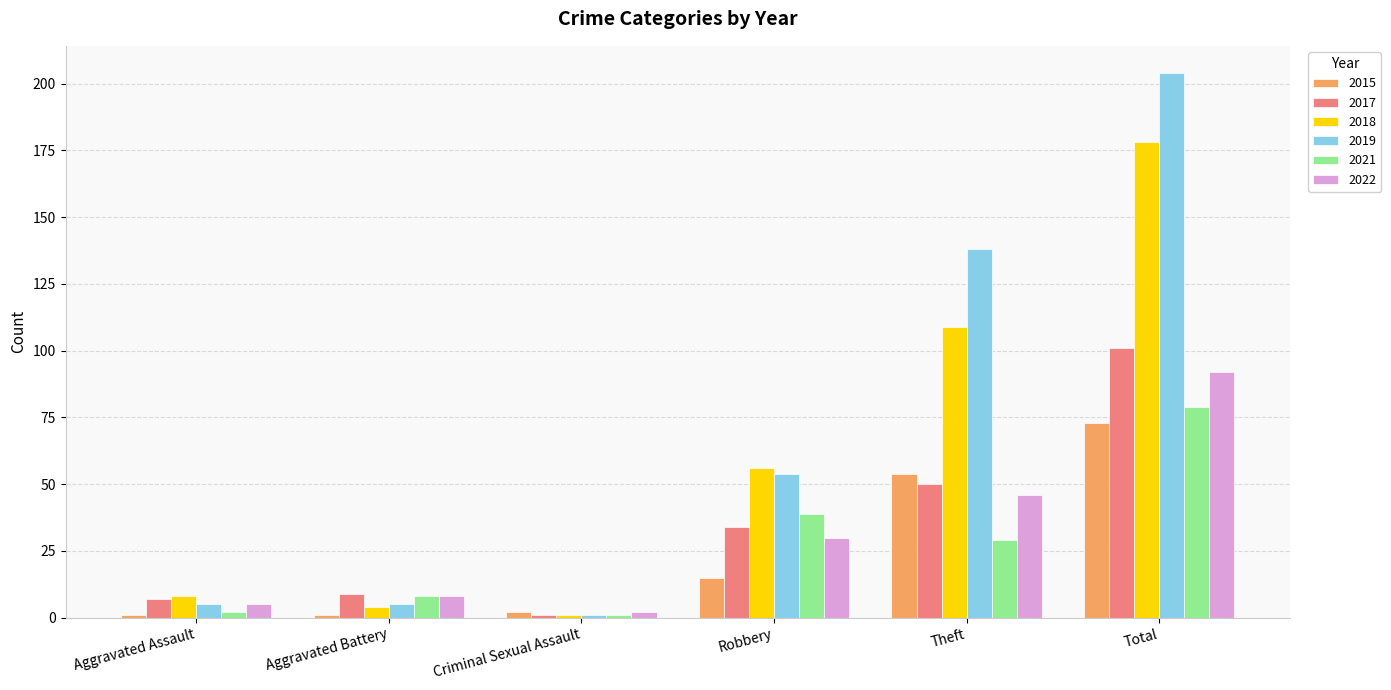

How many distinct data groups are displayed?

6